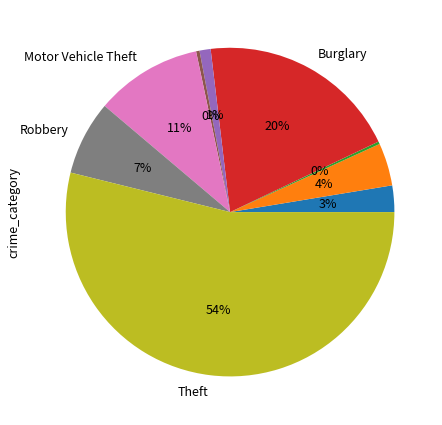

Is there any slice that represents more than half of the pie?

Yes